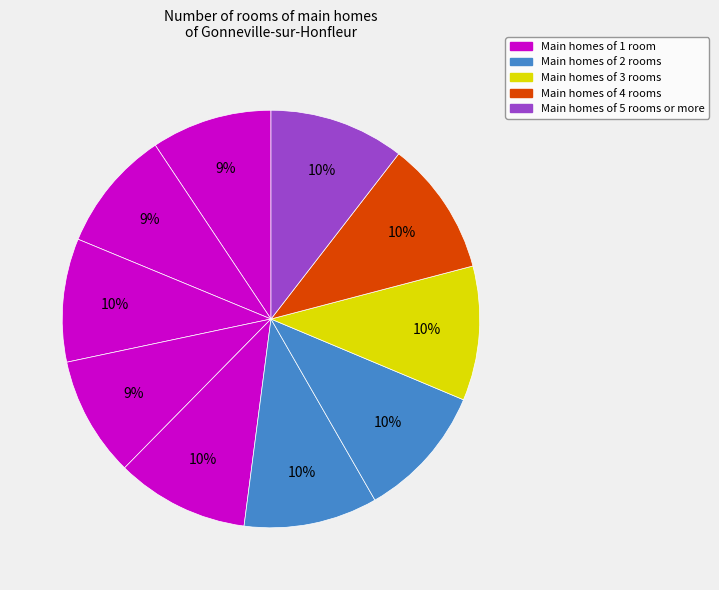

Count the number of slices in the pie.

10